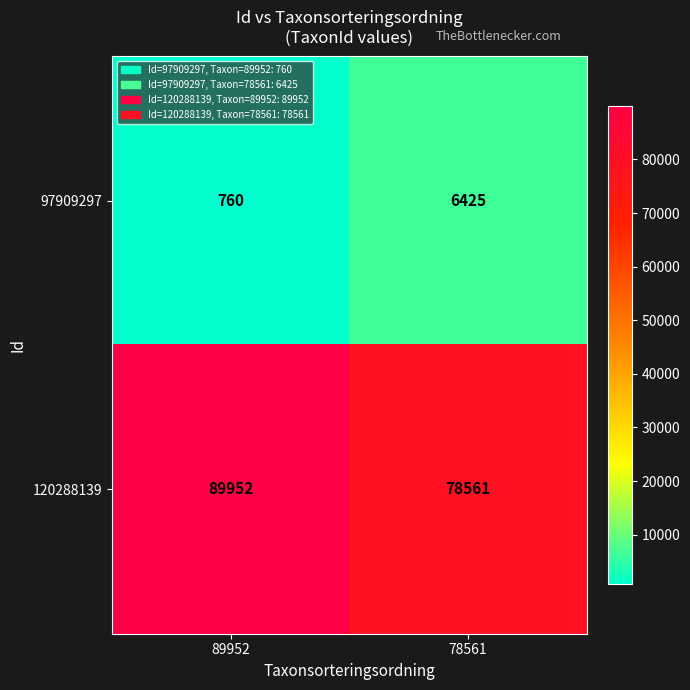

What is the difference between the 120288139 values at 78561 and 89952?

11391